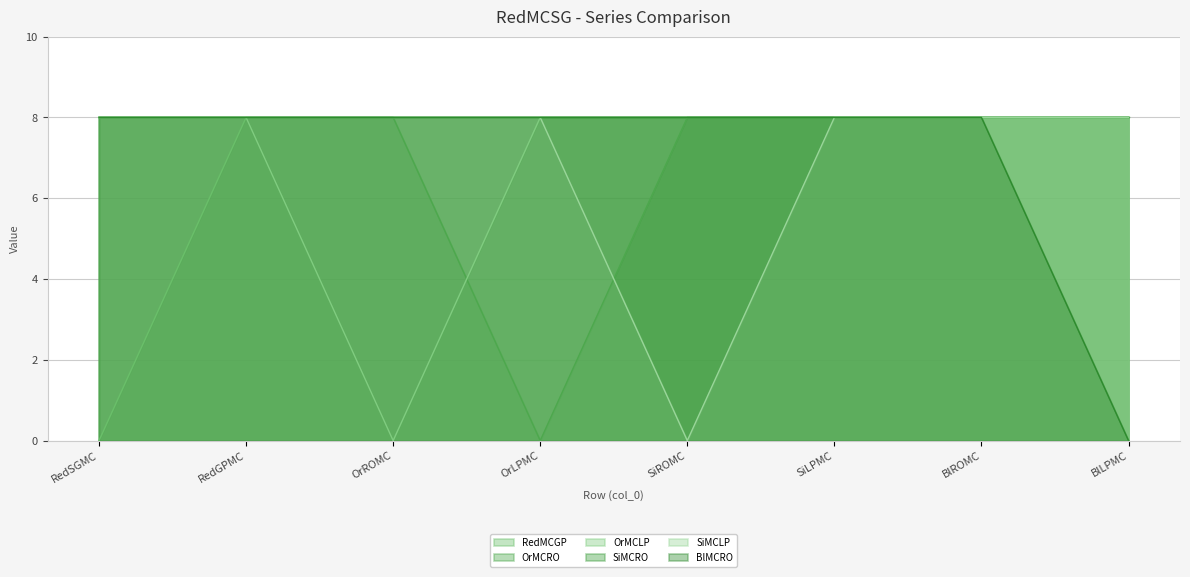

Is it true that OrMCRO equals 8 at BlLPMC?

True